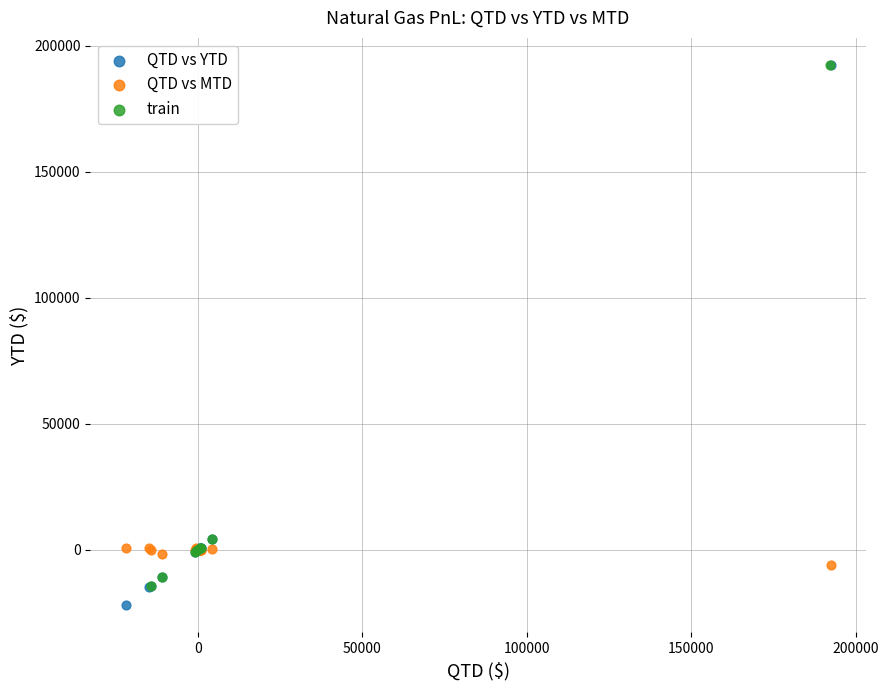

Which series has the widest spread of Y values?

QTD vs YTD